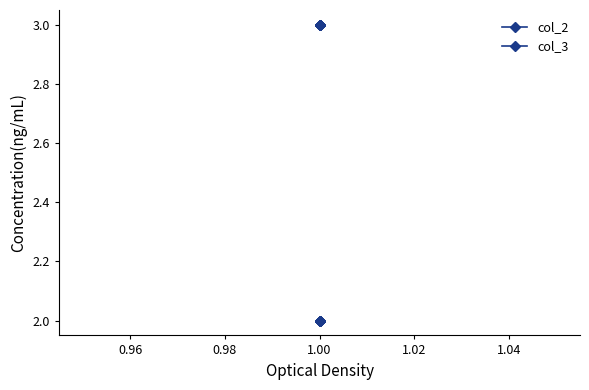

What are all the series names shown in the legend?

col_2, col_3